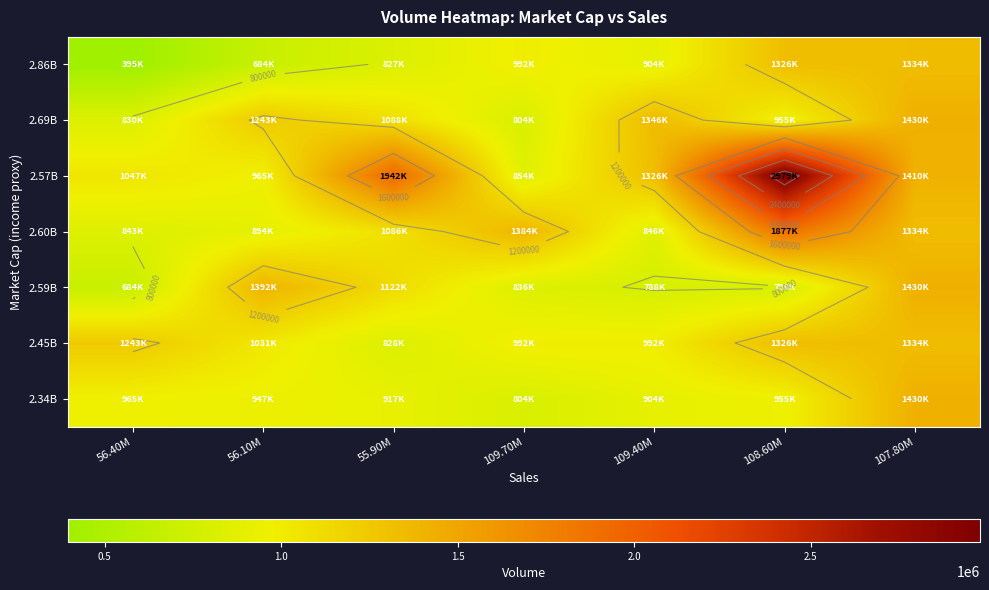

At which label does 2.86B first exceed 904141?

109.70M